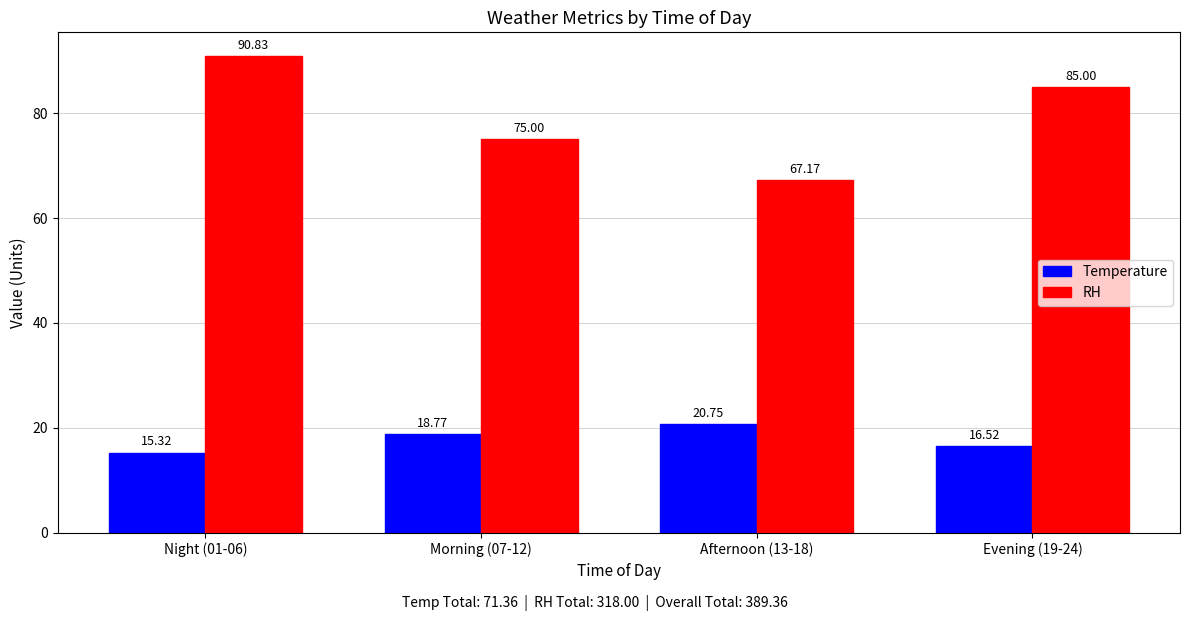

Which series has the largest range (max minus min)?

RH